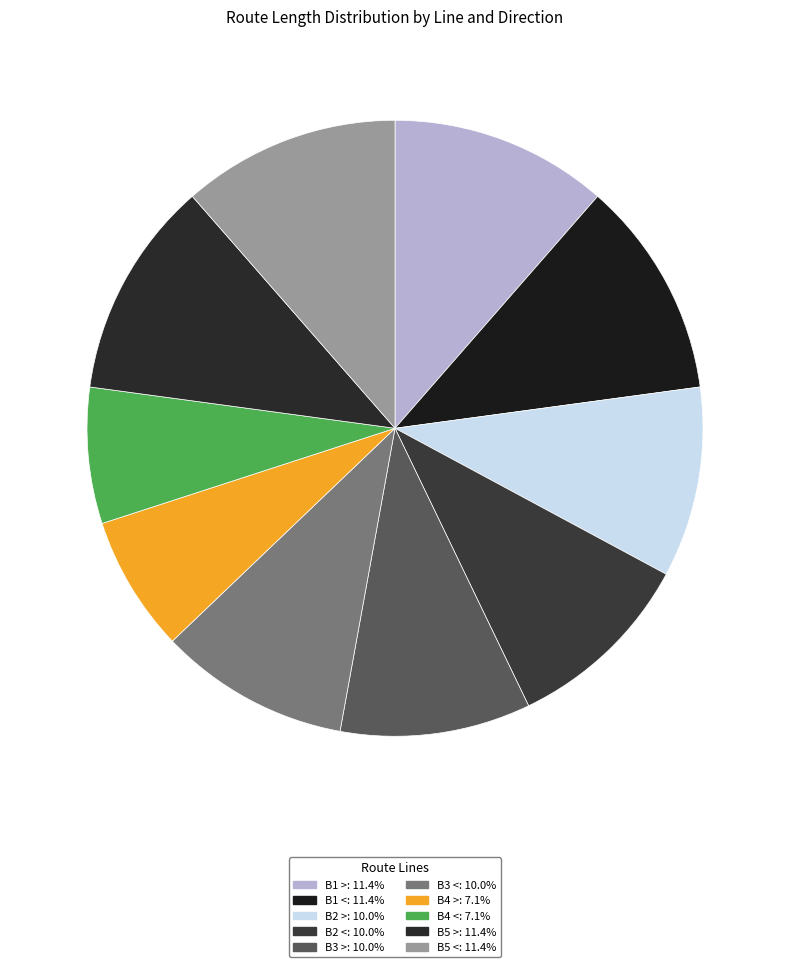

Approximately how many times larger is the value at B3 < compared to B1 >?

0.9